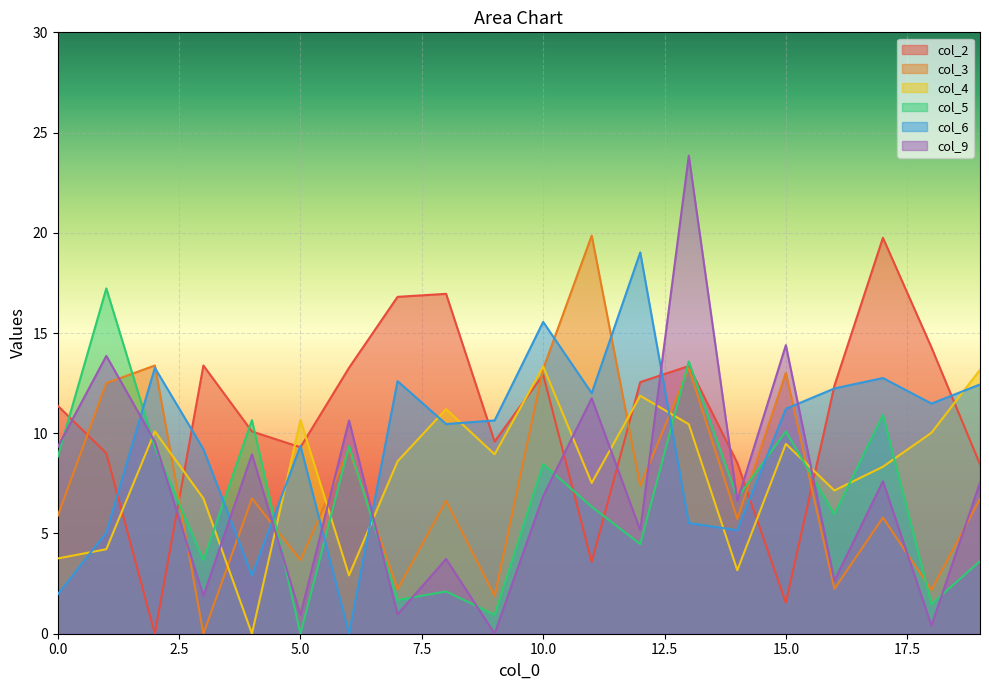

Reading right to left, extract all data points from this chart.

col_2: 19=8.4	18=14.3	17=19.8	16=12.4	15=1.6	14=8.5	13=13.4	12=12.6	11=3.6	10=12.9	9=9.6	8=17.0	7=16.8	6=13.3	5=9.3	4=10.1	3=13.4	2=0.0	1=9.0	0=11.4
col_3: 19=6.7	18=2.2	17=5.8	16=2.2	15=13.0	14=5.7	13=13.2	12=7.4	11=19.9	10=13.2	9=1.9	8=6.6	7=2.2	6=9.2	5=3.7	4=6.8	3=0.0	2=13.4	1=12.5	0=5.9
col_4: 19=13.2	18=10.0	17=8.3	16=7.1	15=9.5	14=3.2	13=10.4	12=11.9	11=7.5	10=13.3	9=8.9	8=11.2	7=8.6	6=2.9	5=10.7	4=0.0	3=6.8	2=10.1	1=4.2	0=3.8
col_5: 19=3.6	18=1.5	17=10.9	16=6.0	15=10.1	14=6.8	13=13.6	12=4.5	11=6.3	10=8.5	9=0.9	8=2.1	7=1.7	6=9.4	5=0.0	4=10.7	3=3.7	2=9.3	1=17.2	0=8.8
col_6: 19=12.4	18=11.5	17=12.8	16=12.2	15=11.2	14=5.2	13=5.5	12=19.0	11=12.0	10=15.6	9=10.6	8=10.5	7=12.6	6=0.0	5=9.4	4=2.9	3=9.2	2=13.3	1=5.0	0=2.0
col_9: 19=7.5	18=0.4	17=7.6	16=2.6	15=14.4	14=6.6	13=23.9	12=5.2	11=11.7	10=6.9	9=0.0	8=3.7	7=1.0	6=10.6	5=0.9	4=8.9	3=1.9	2=9.6	1=13.9	0=9.3